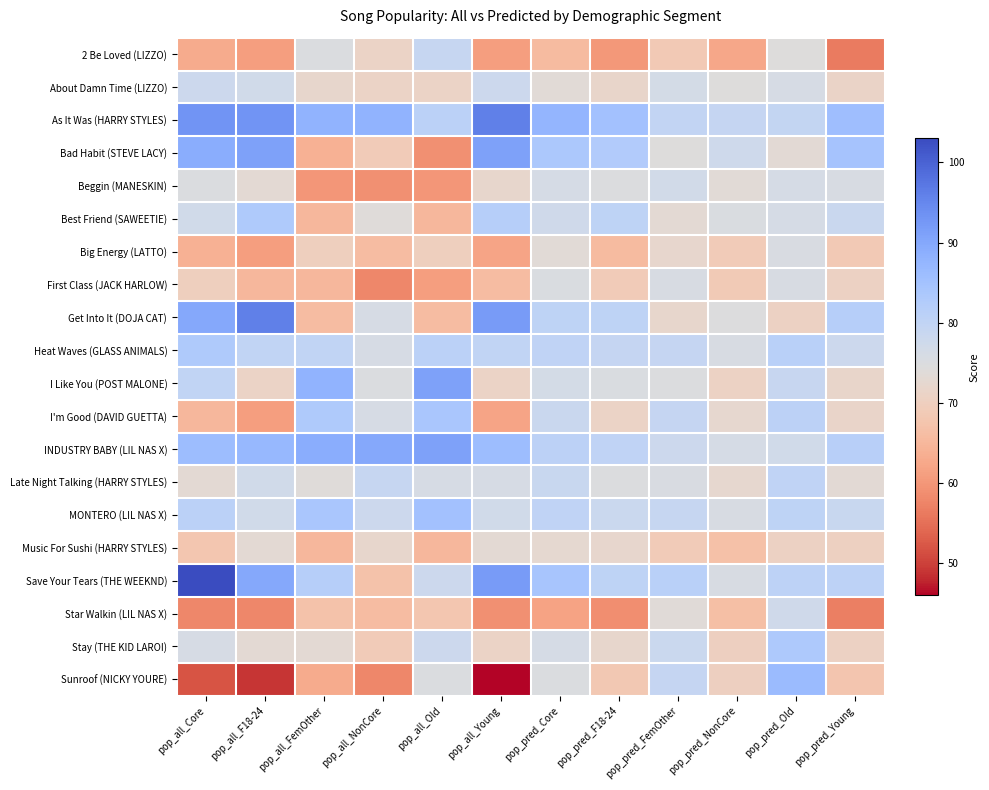

What is the total value across all series at pop_pred_Young?

1474.0